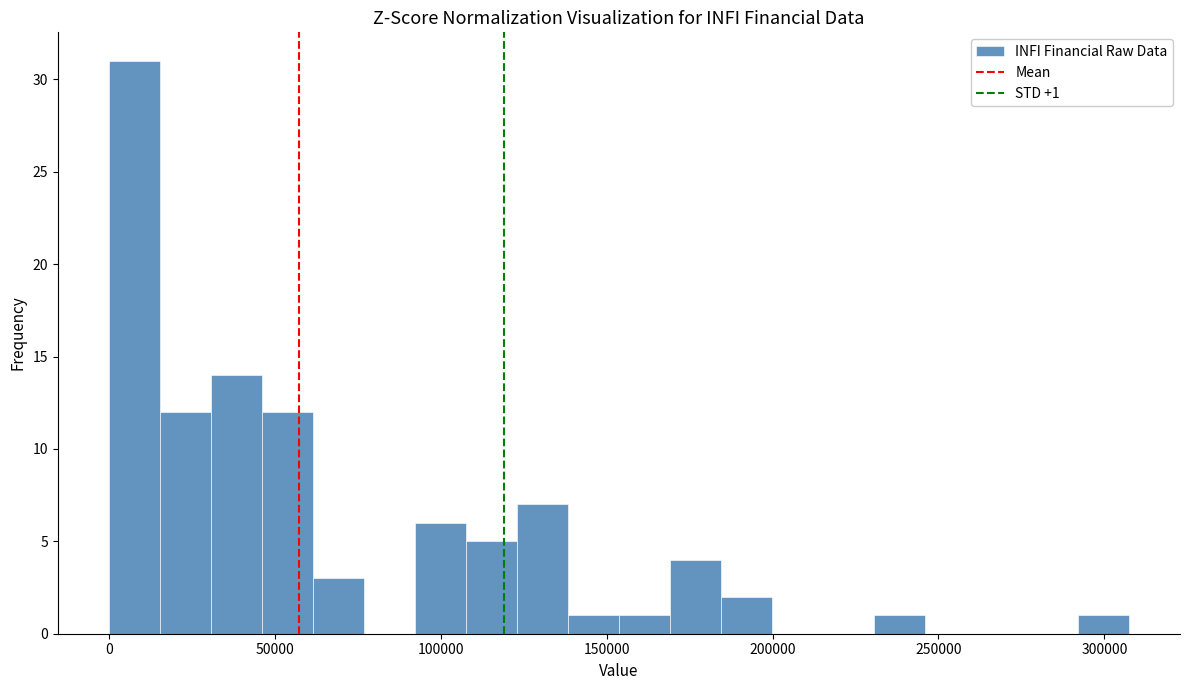

Read against the x-axis, roughly where is the centre of the tallest bar?

10000